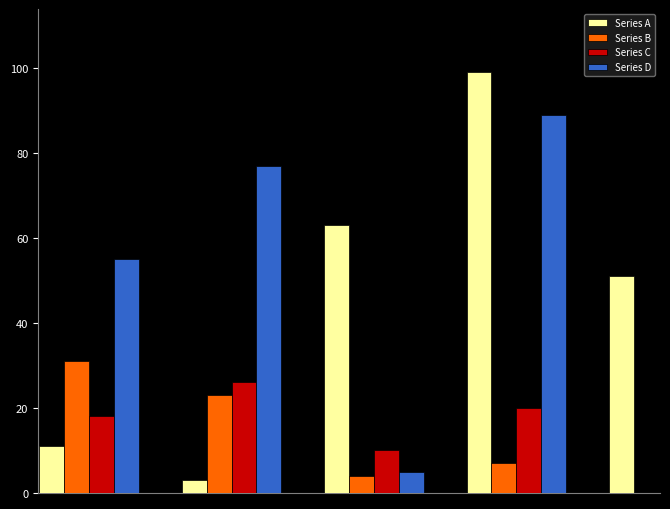

What is the average value?

35